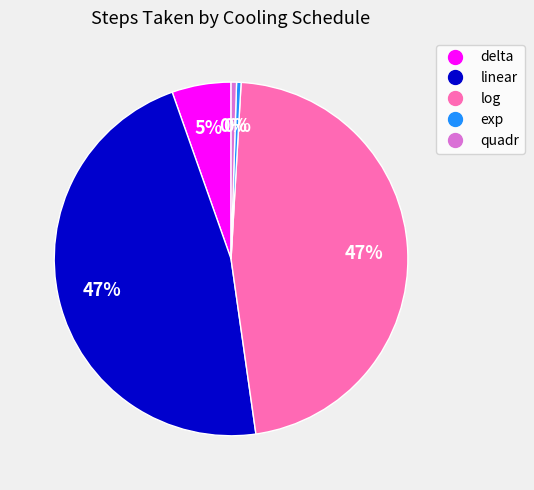

Is it true that linear is 47% of the pie?

True